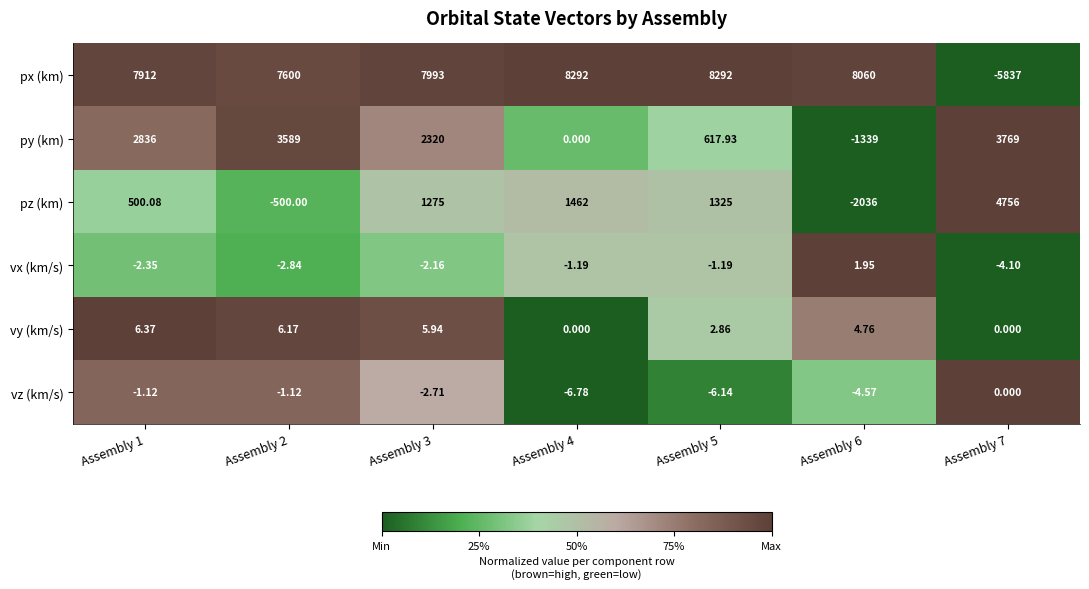

Which series changed the most between Assembly 2 and Assembly 7?

px (km)